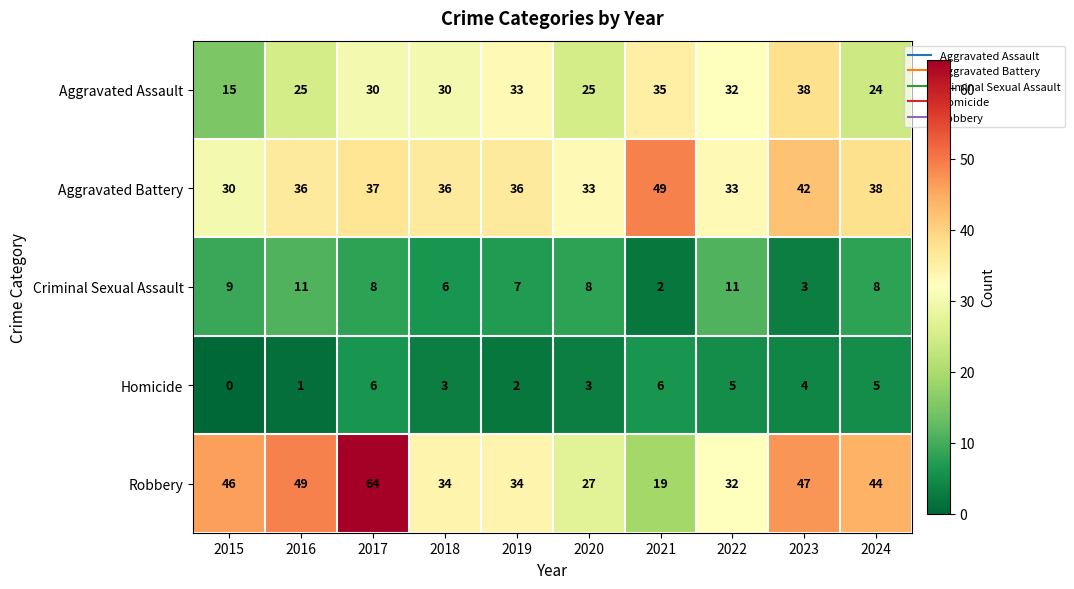

List the series in order of their peak value, highest first.

Robbery, Aggravated Battery, Aggravated Assault, Criminal Sexual Assault, Homicide